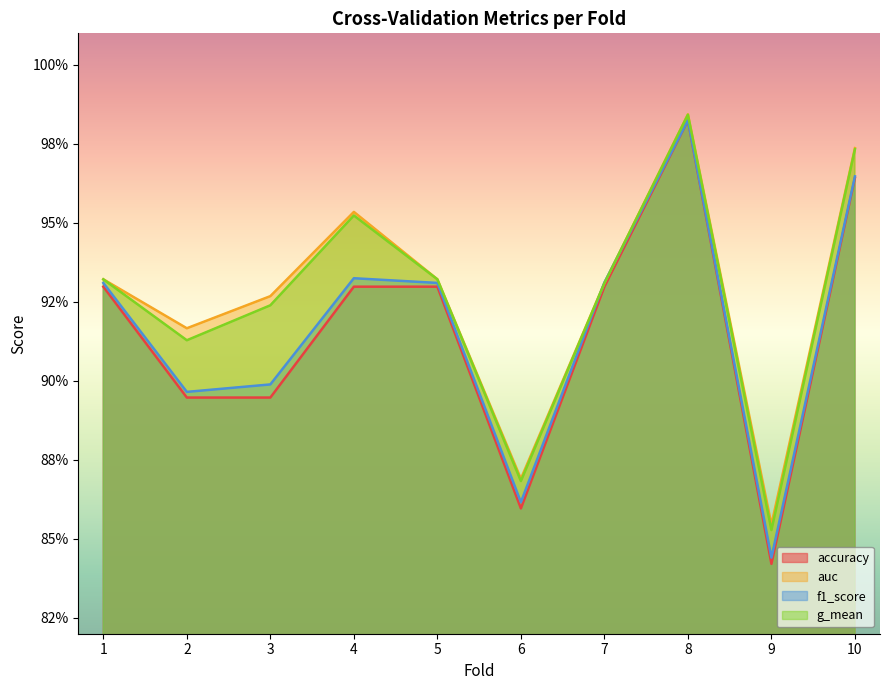

How many series are shown in this chart?

4